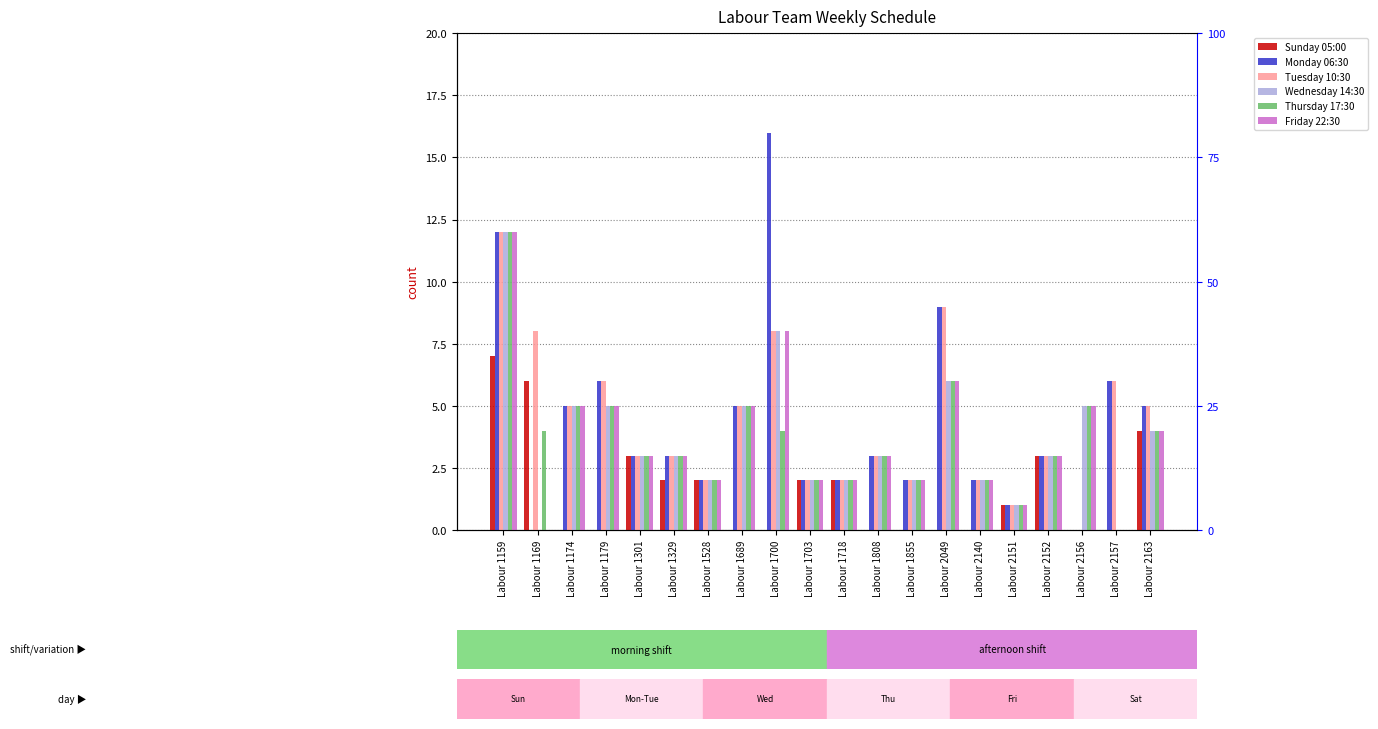

Are the bars horizontal?

No